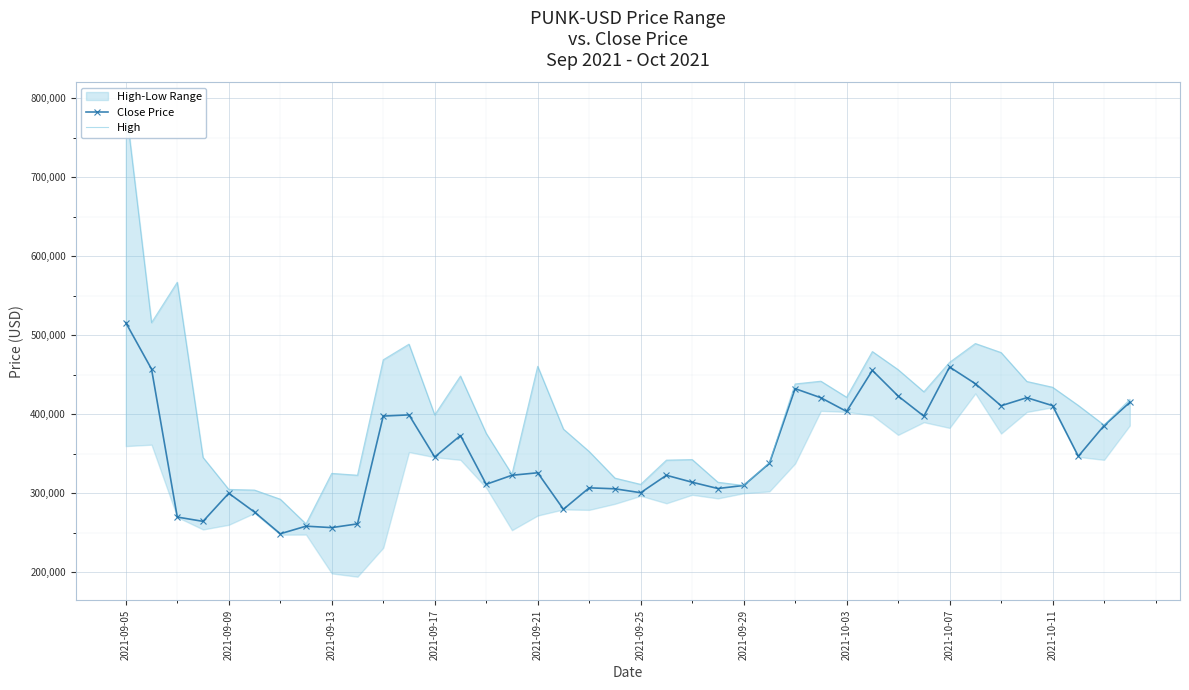

True or false: High and Close Price intersect in this chart.

False